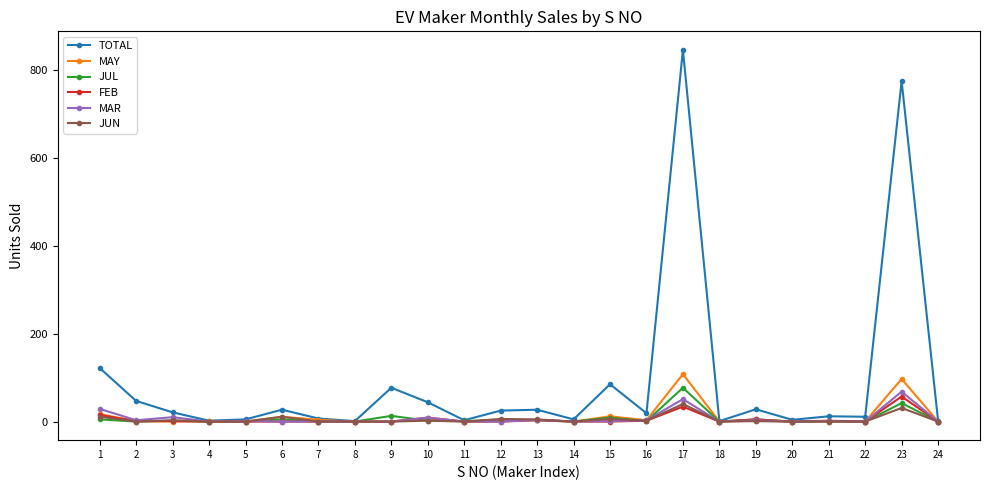

Which series has the widest spread of values?

TOTAL